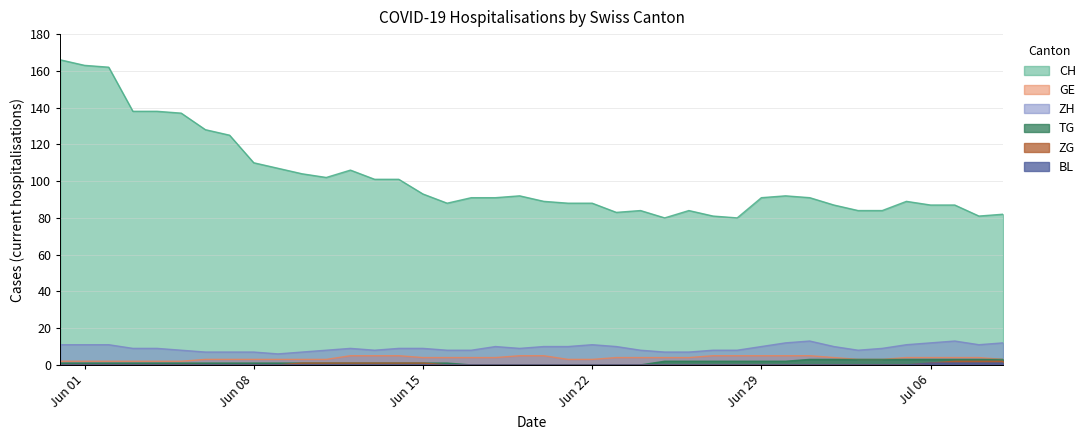

Which series has the largest range (max minus min)?

CH